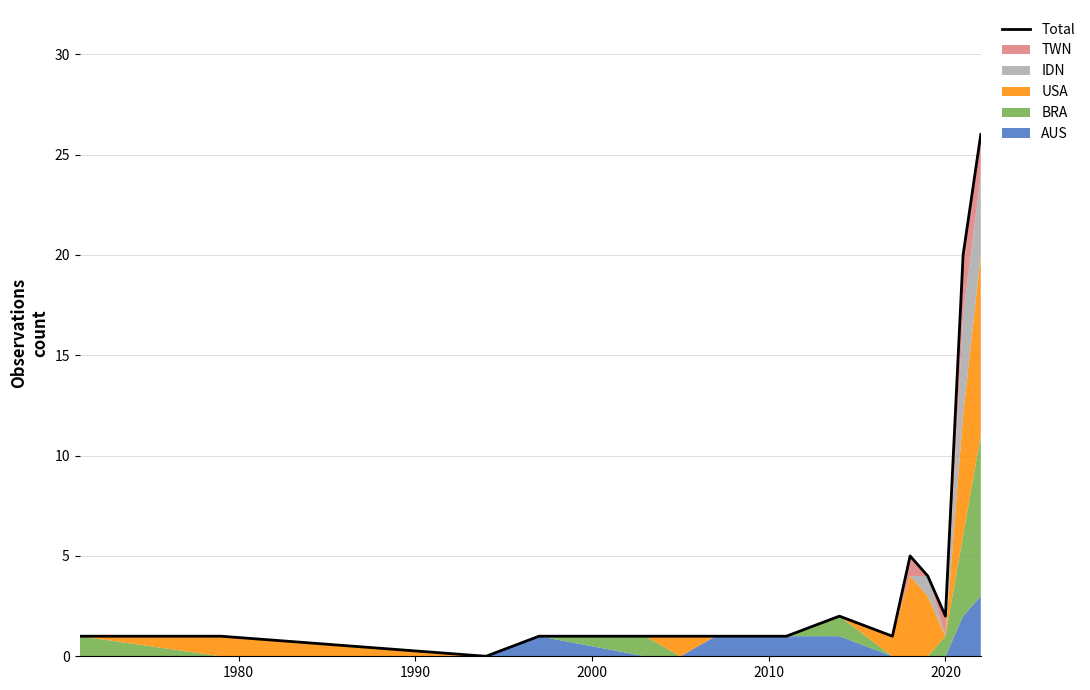

What is the average value?

4